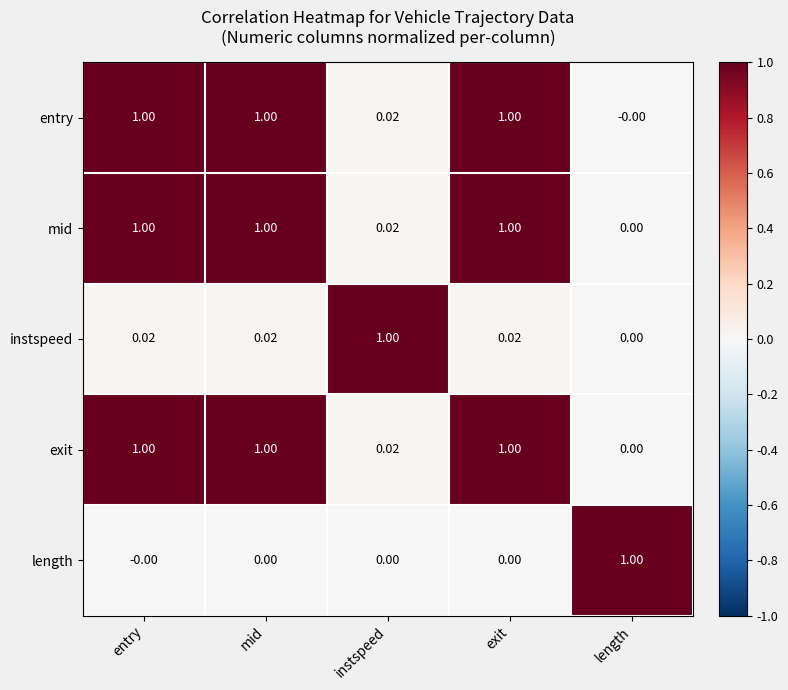

Is the value of length at exit greater than the value of instspeed at entry?

No